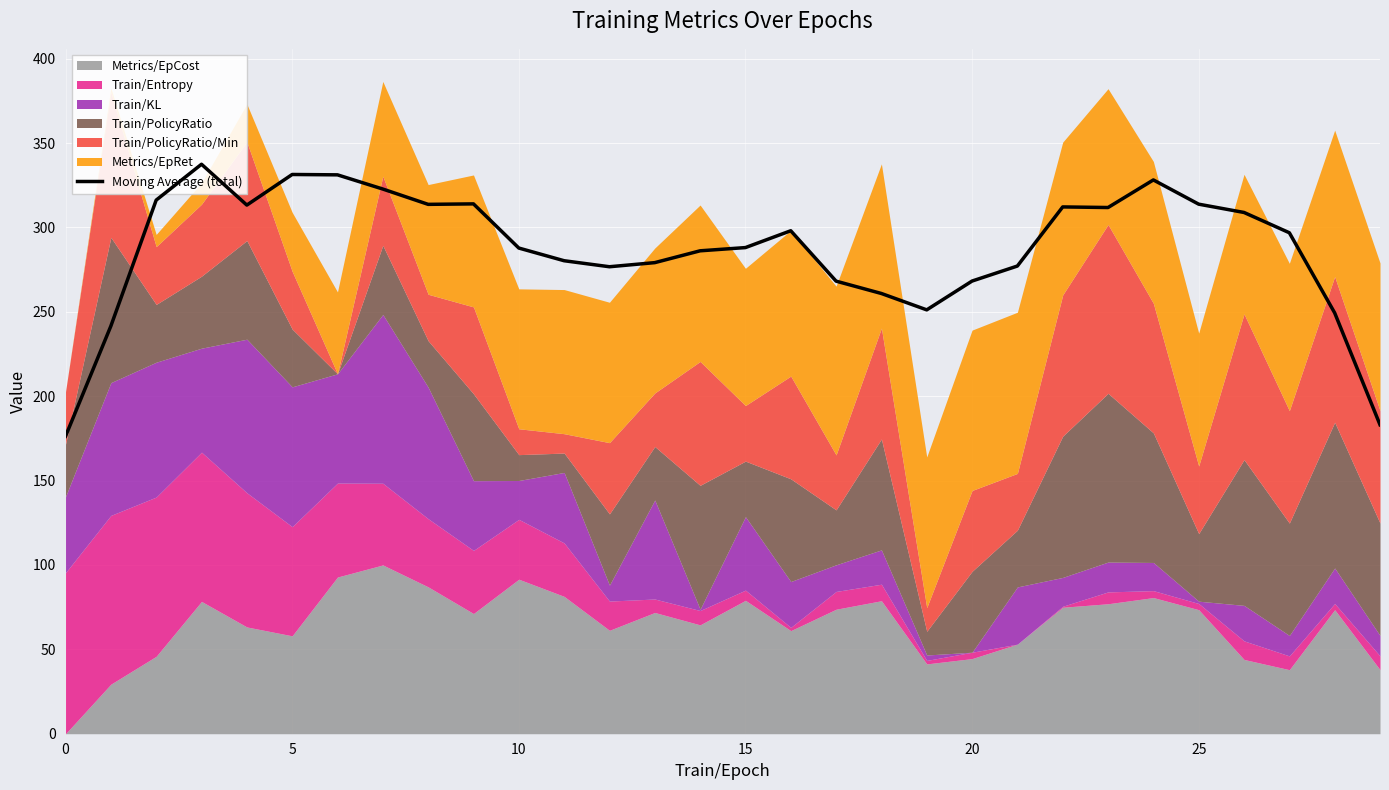

How many data points are less than 296?

15